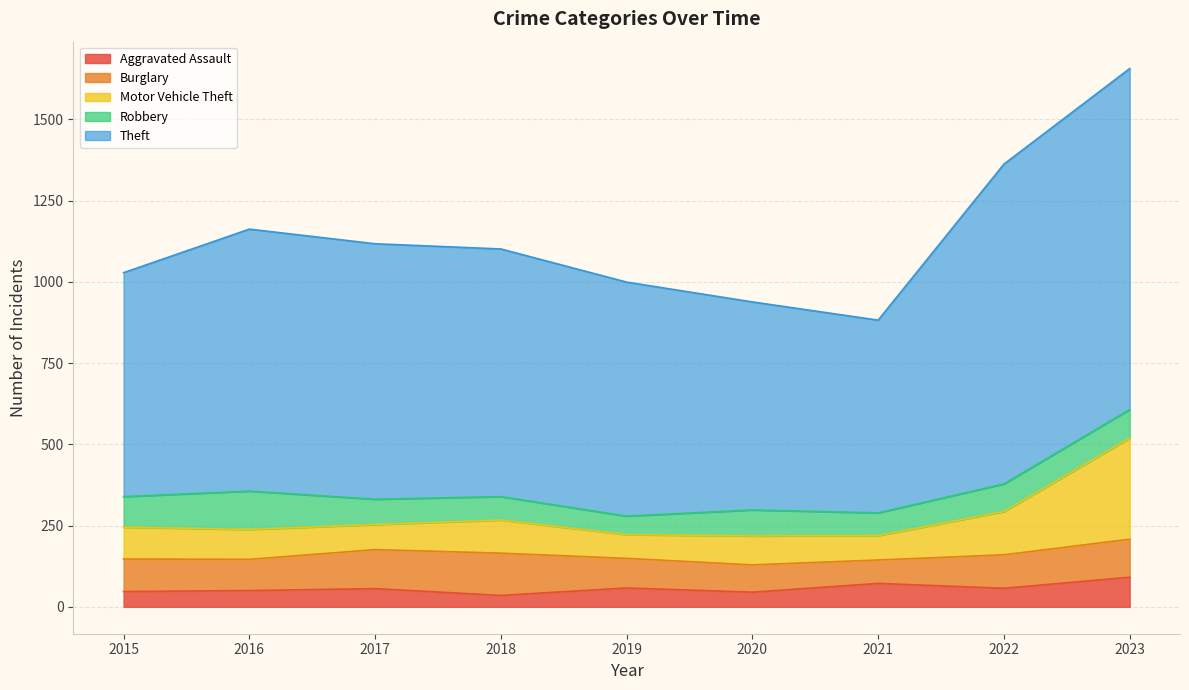

Is it true that Motor Vehicle Theft equals 110 at 2019?

False